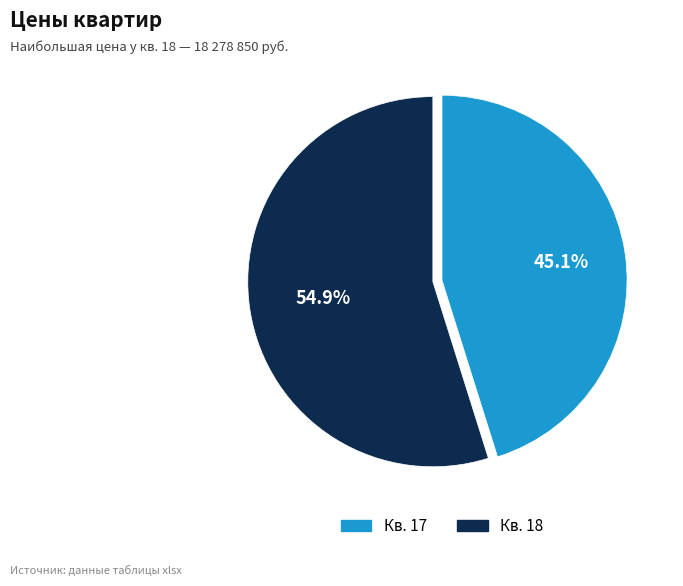

Is there any slice that represents more than half of the pie?

Yes